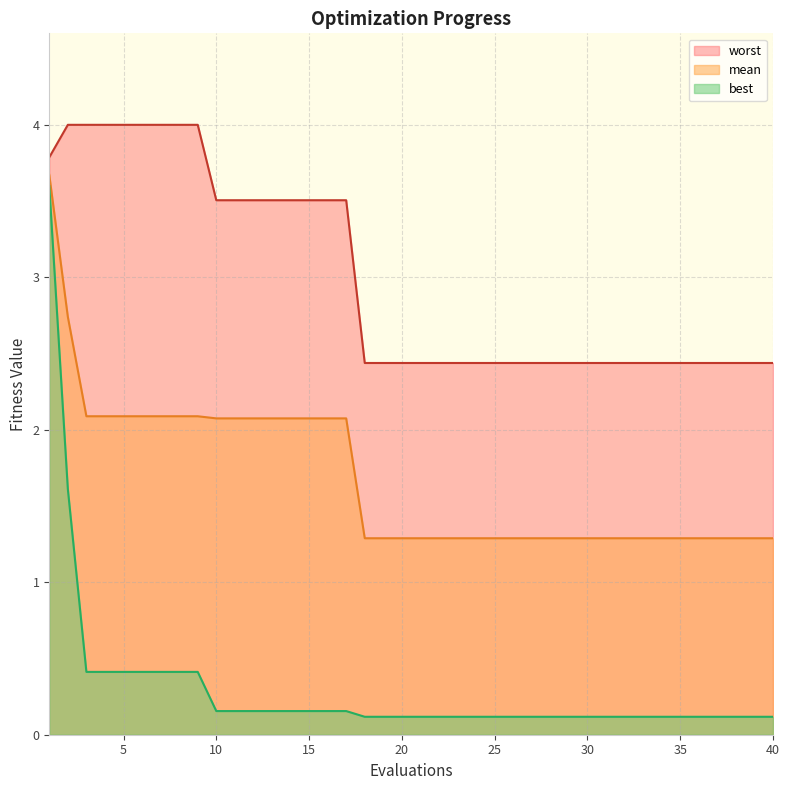

What is the sum of the worst values at 9 and 35?

6.4